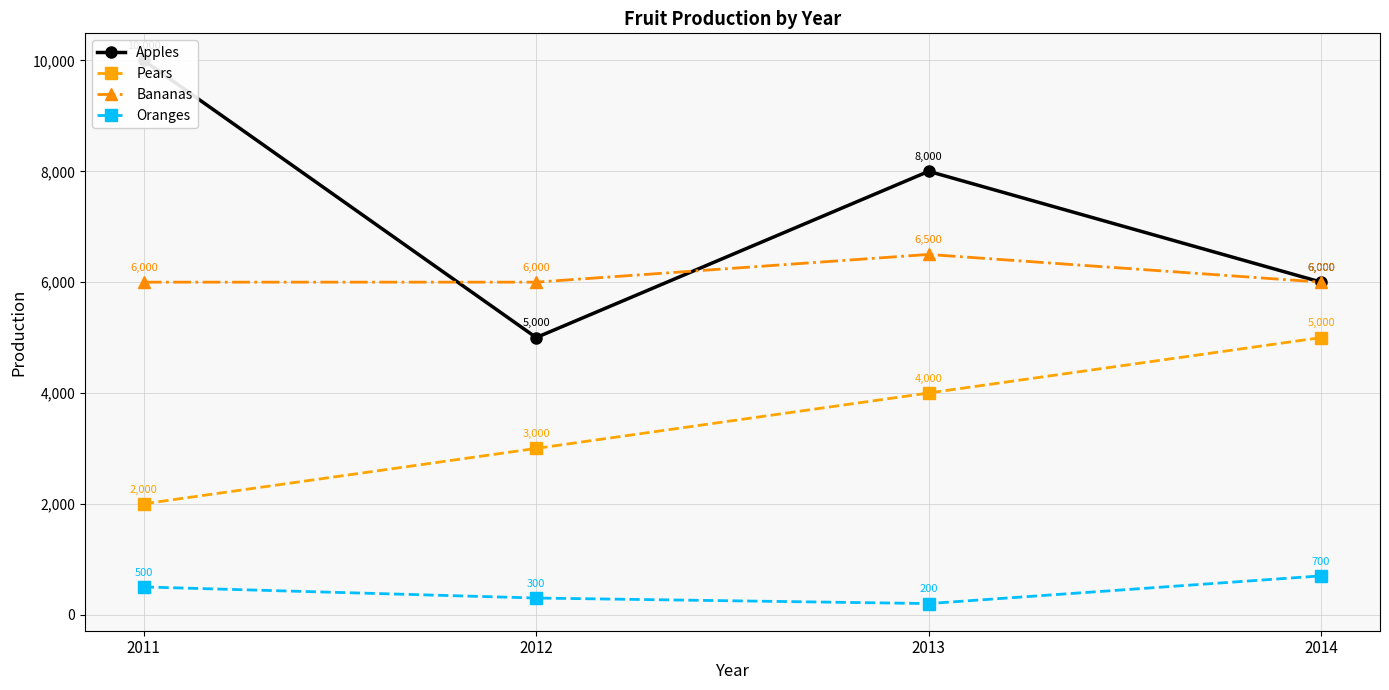

What is the difference between the Pears values at 2011 and 2014?

3000